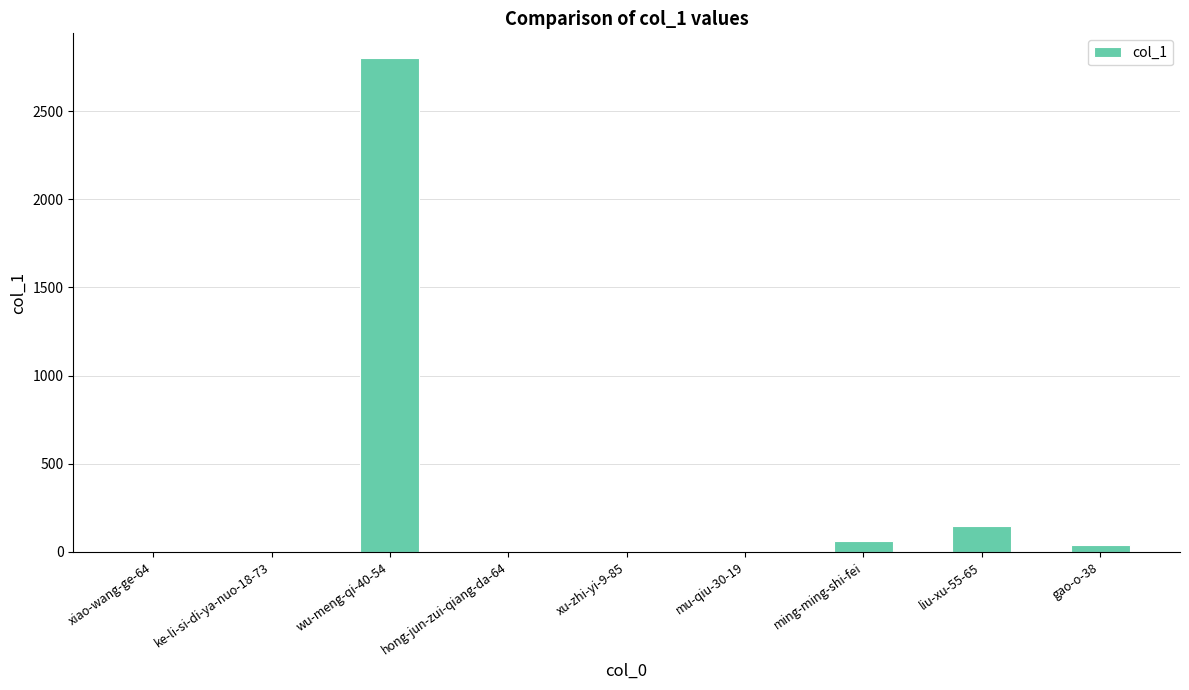

Count the number of data series in this chart.

1